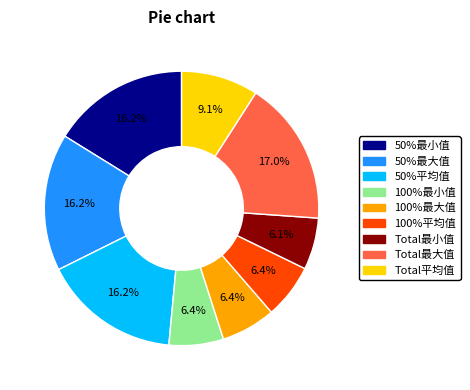

How many slices are in this pie chart?

9